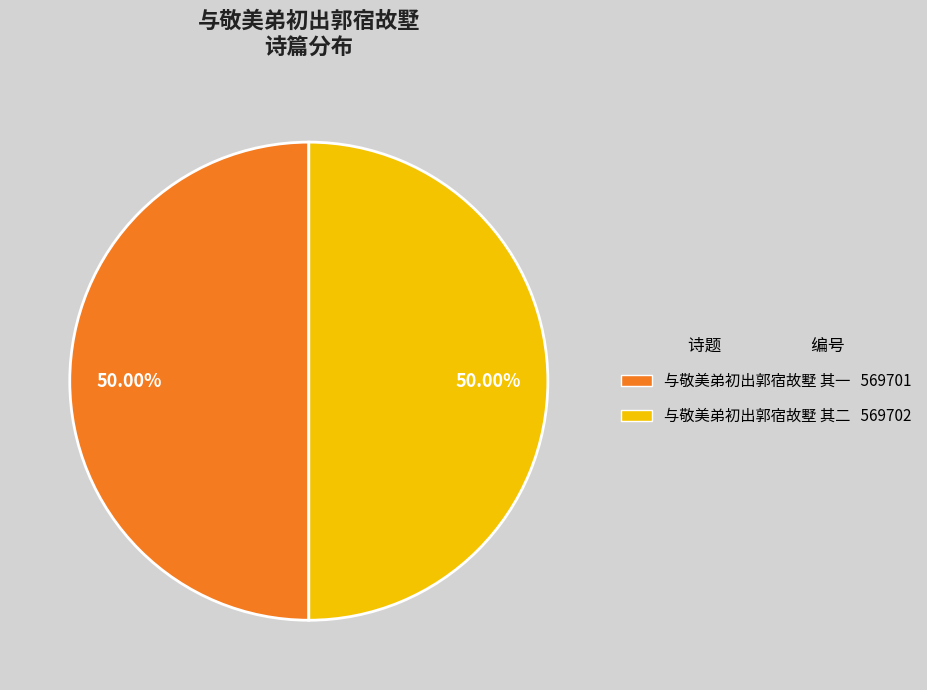

Approximately how many times larger is the value at 与敬美弟初出郭宿故墅 其二 569702 compared to 与敬美弟初出郭宿故墅 其一 569701?

1.0